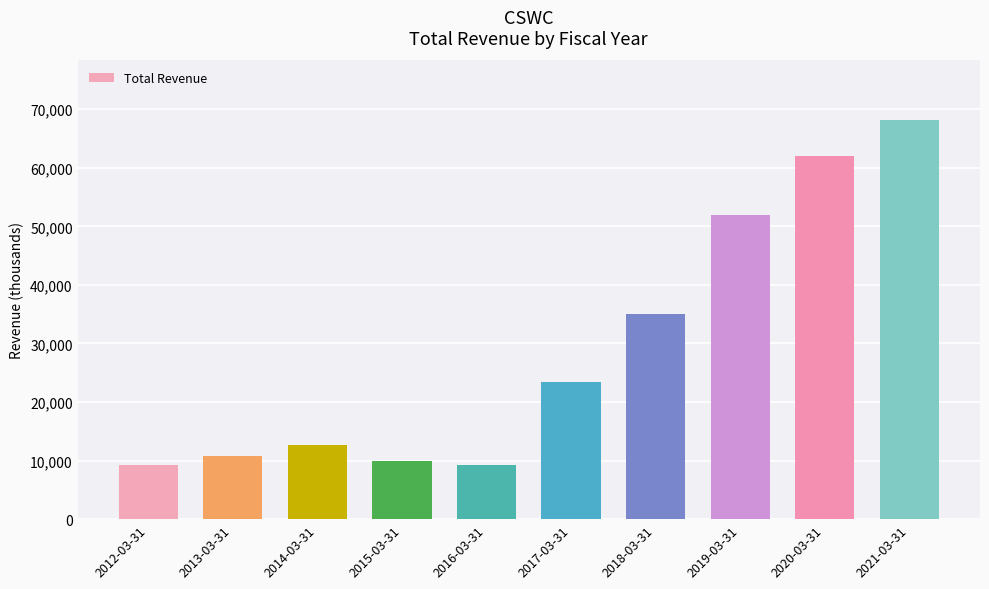

The value at 2015-03-31 is 13672. True or false?

False